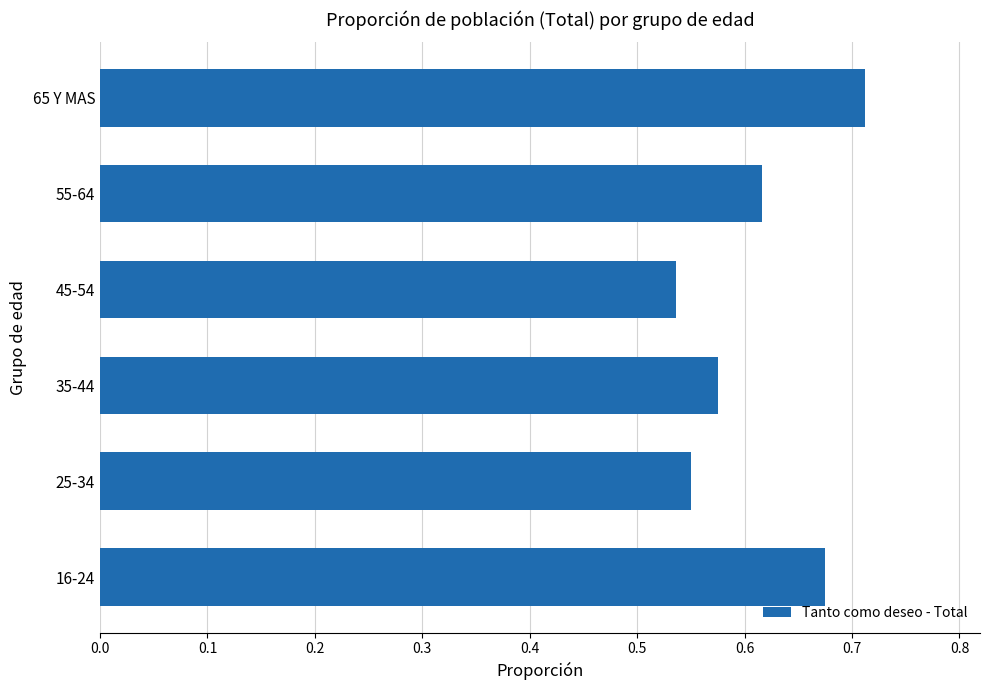

True or false: the data shows 1.1 at 16-24.

False